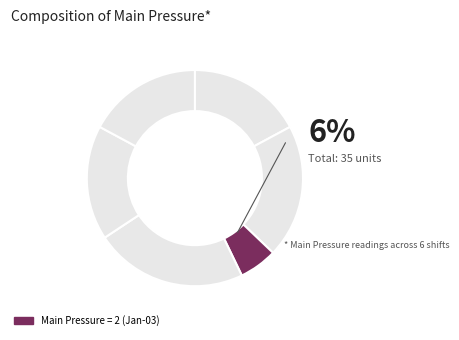

Combined, do 8 and 6 account for over 50%?

No